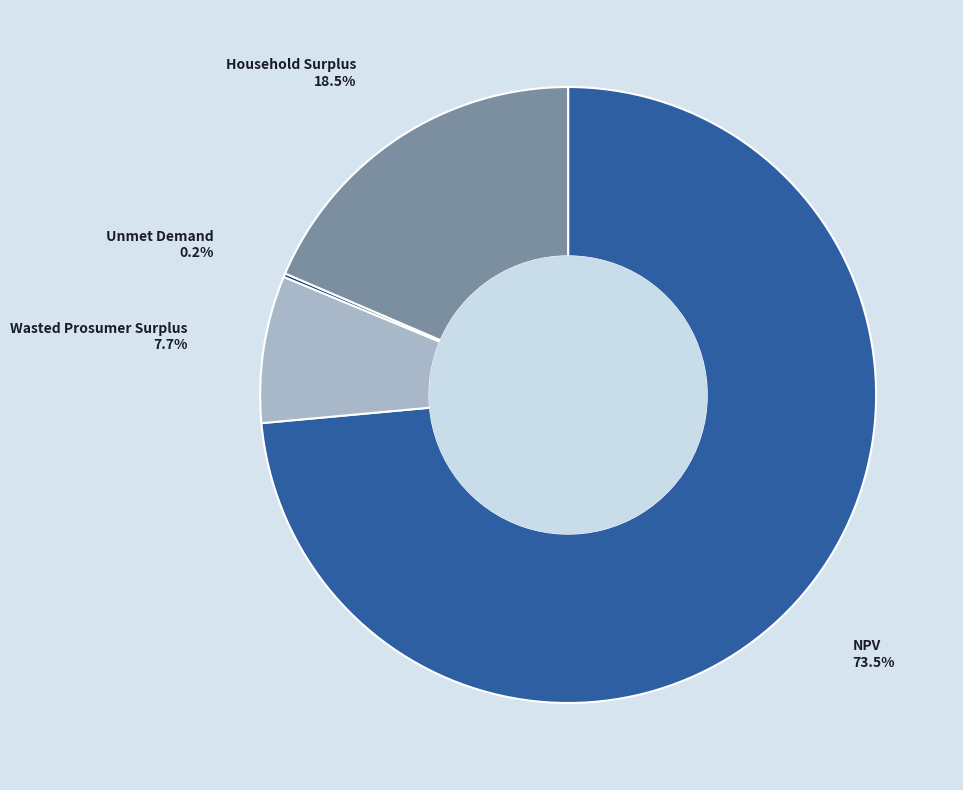

Does any single category account for the majority?

Yes